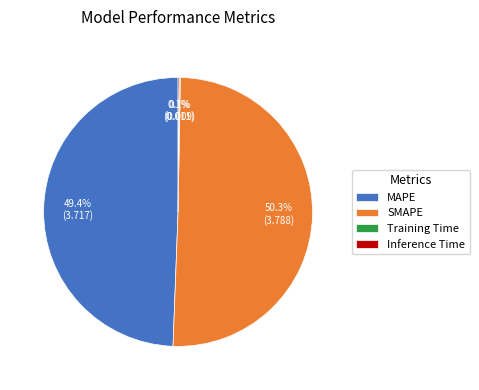

Which category has the biggest portion of the pie?

SMAPE